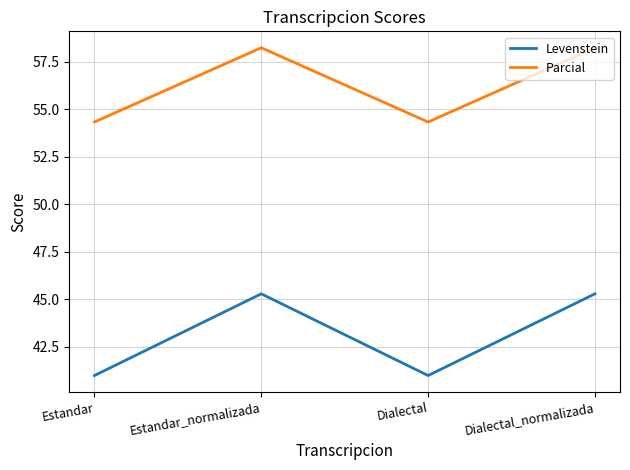

How many values in the Parcial series are below 58?

2